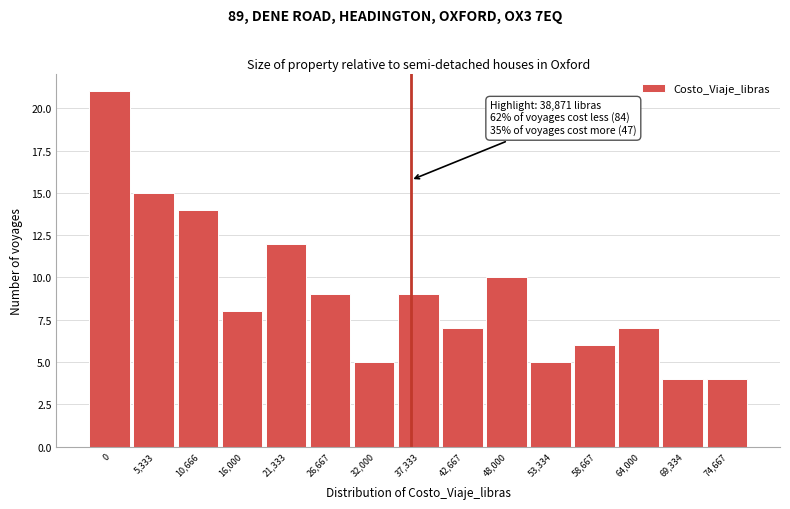

Reading left to right, list all the values displayed in this chart.

0=21	5,333=15	10,666=14	16,000=8	21,333=12	26,667=9	32,000=5	37,333=9	42,667=7	48,000=10	53,334=5	58,667=6	64,000=7	69,334=4	74,667=4